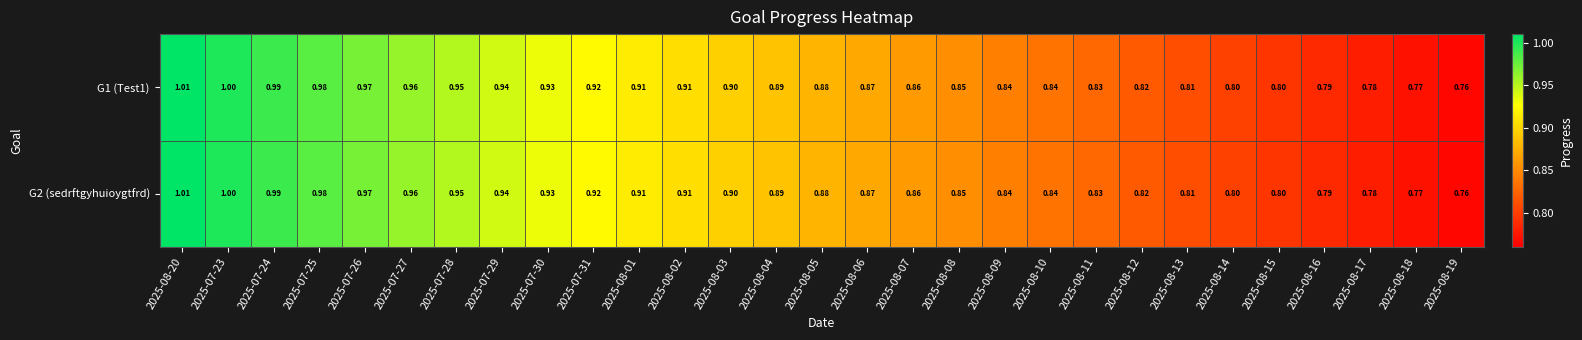

At which category is the sum across all series the highest?

2025-08-20